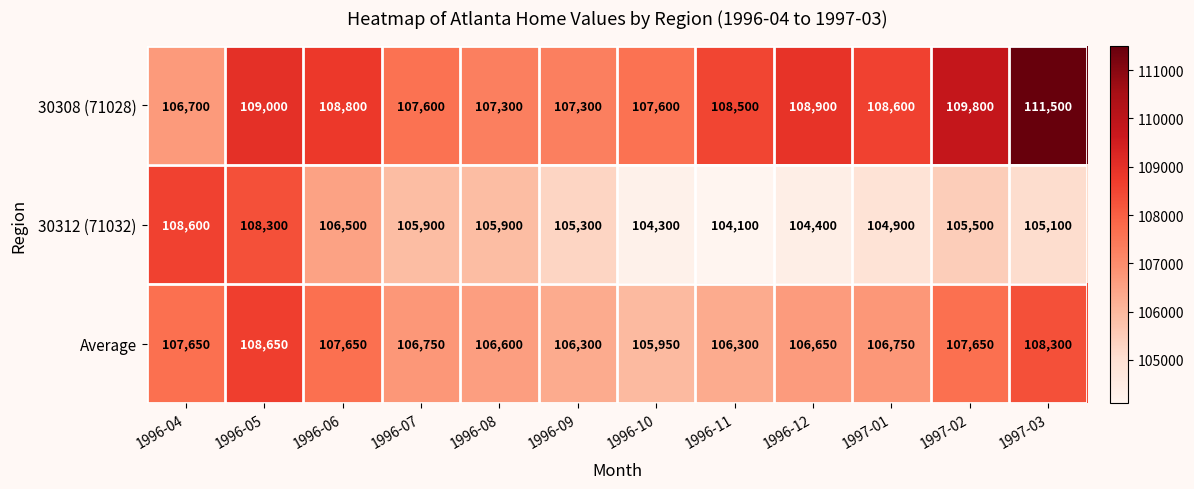

The Average series shows 73454 at 1996-04. True or false?

False